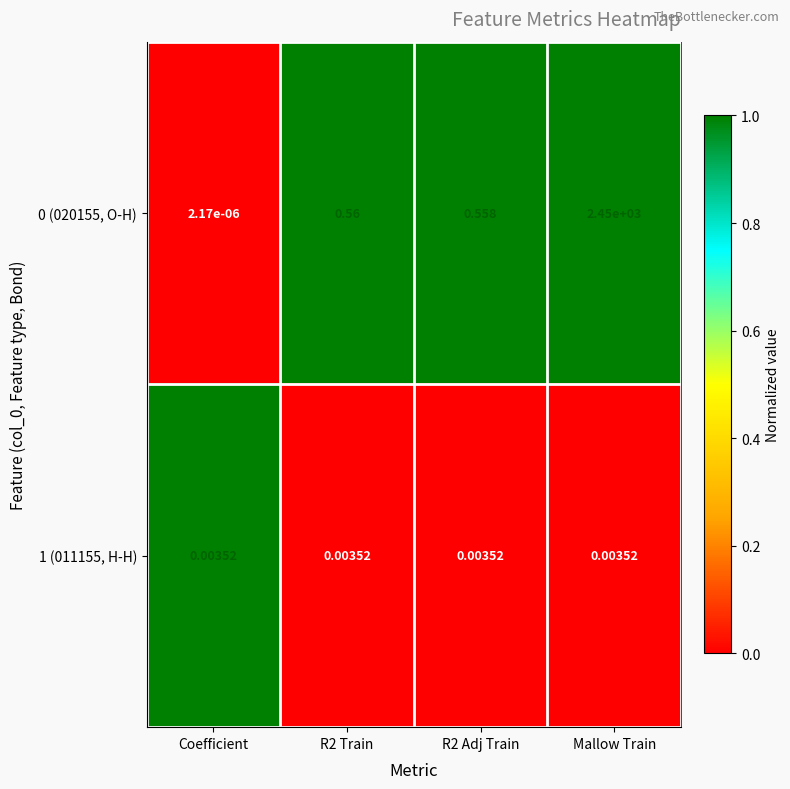

Is the value of 1 (011155, H-H) at R2 Train greater than the value of 0 (020155, O-H) at Mallow Train?

No